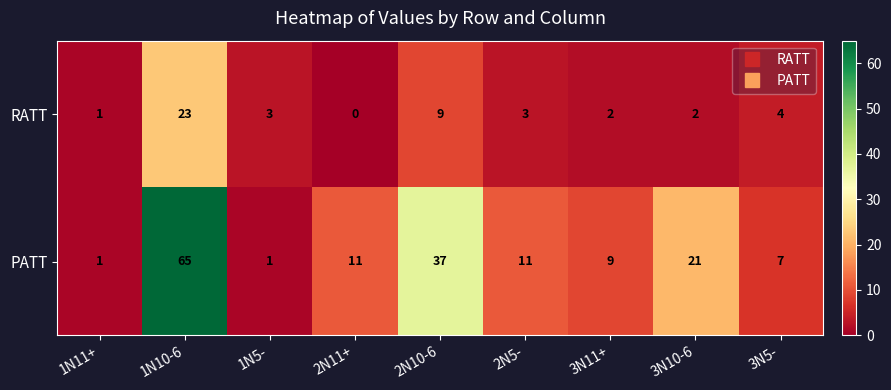

At which label does RATT reach its minimum?

2N11+